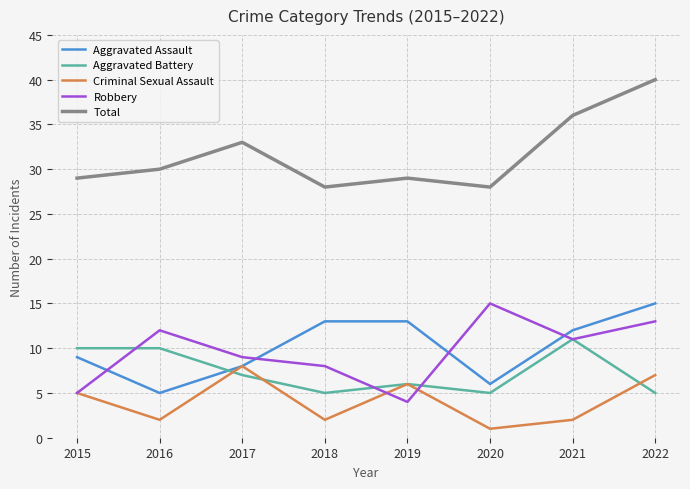

The Aggravated Battery series shows 1 at 2019. True or false?

False